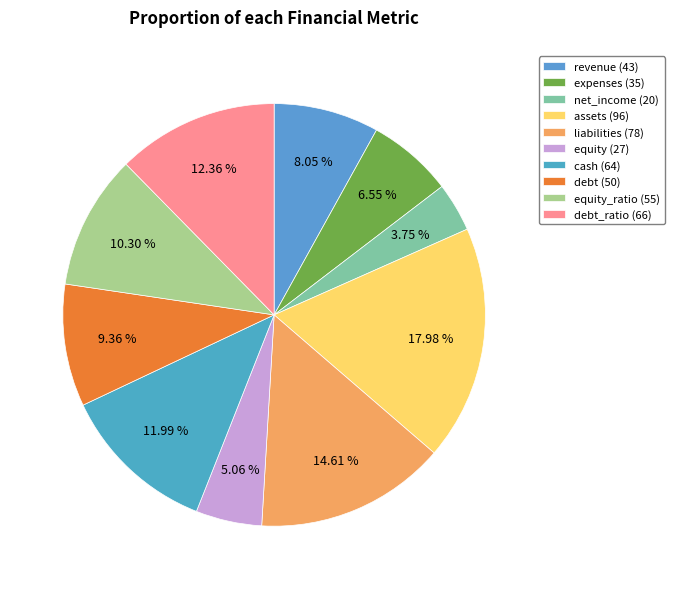

Is there any slice that represents more than half of the pie?

No